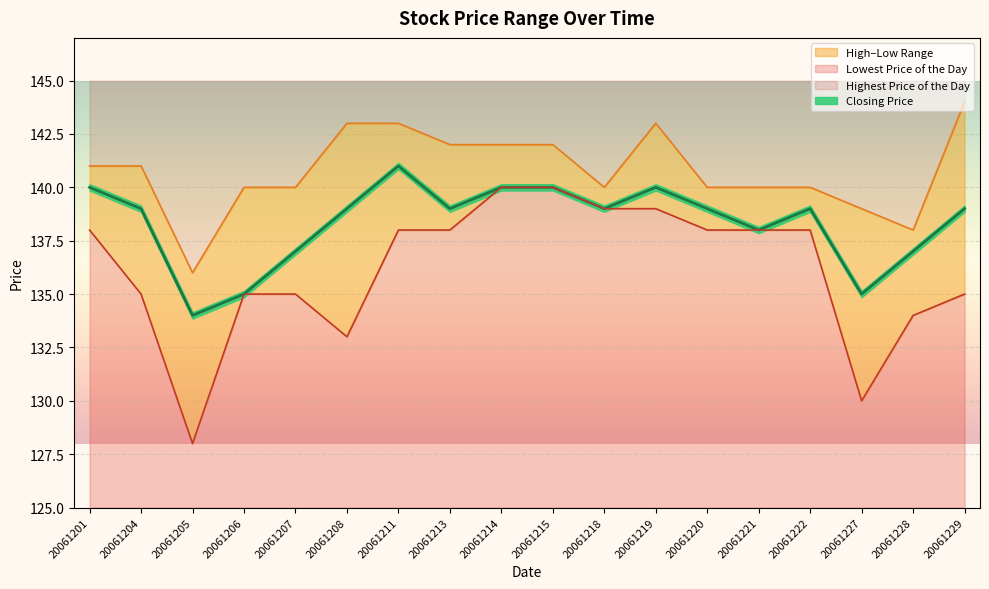

What is the total value across all series at 20061204?

415